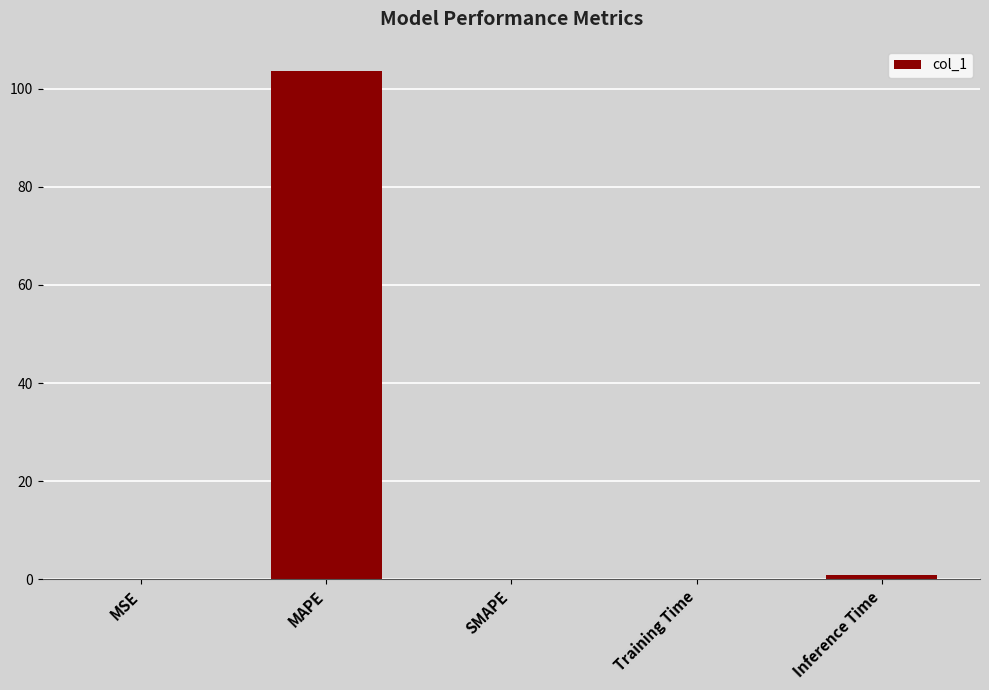

What is the change in value from MAPE to SMAPE?

-103.6